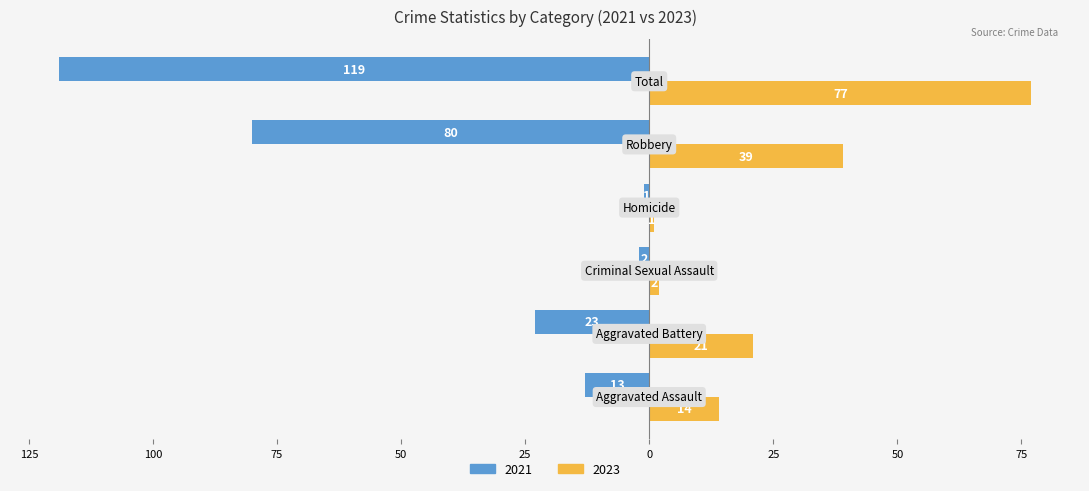

What are all the series names shown in the legend?

2021, 2023